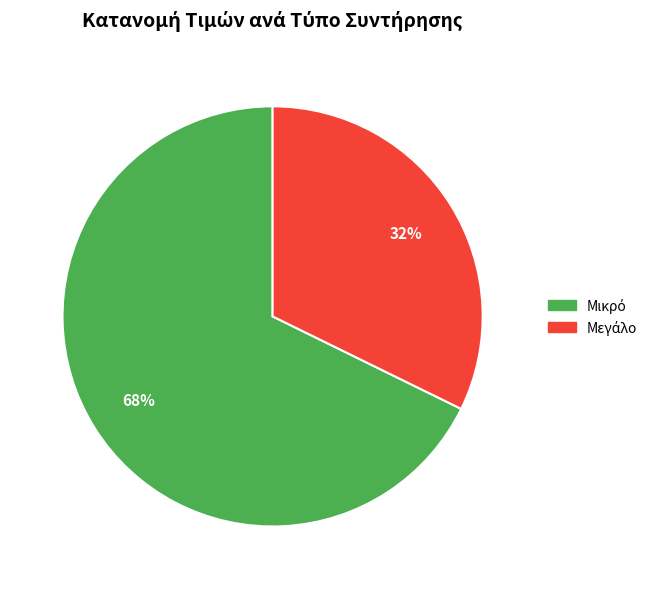

To the nearest percent, what is the average slice percentage?

50%